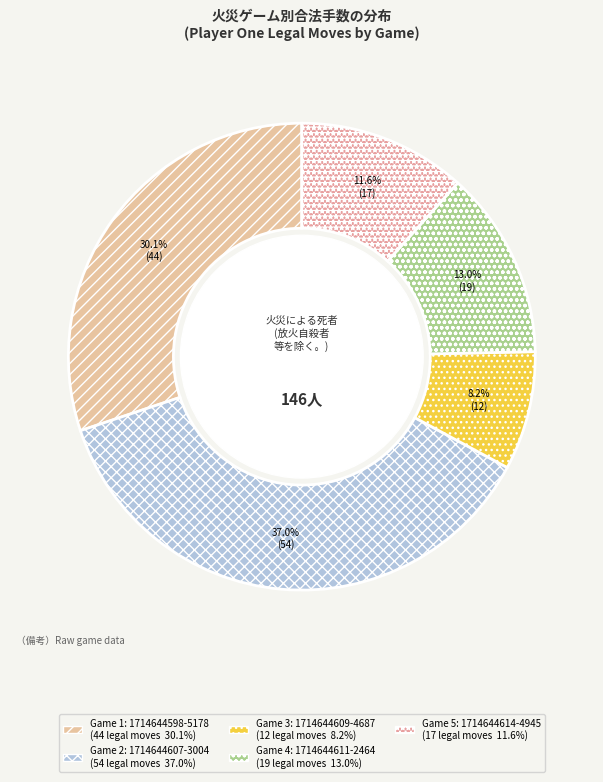

Count the number of slices in the pie.

5